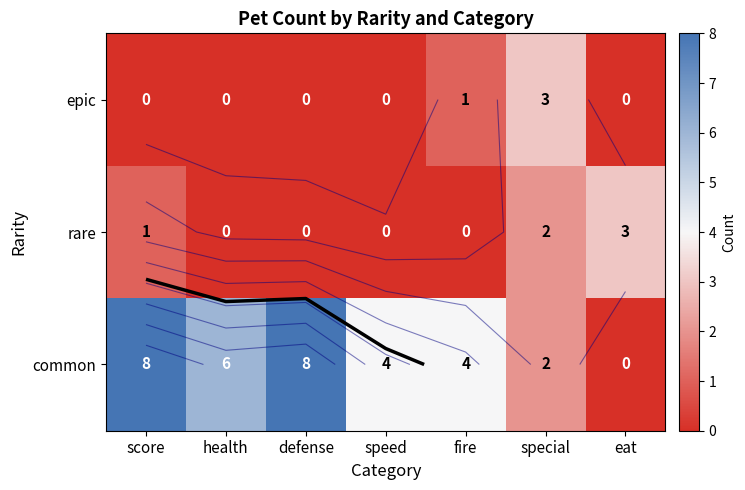

How many rare values are between 0 and 2?

6